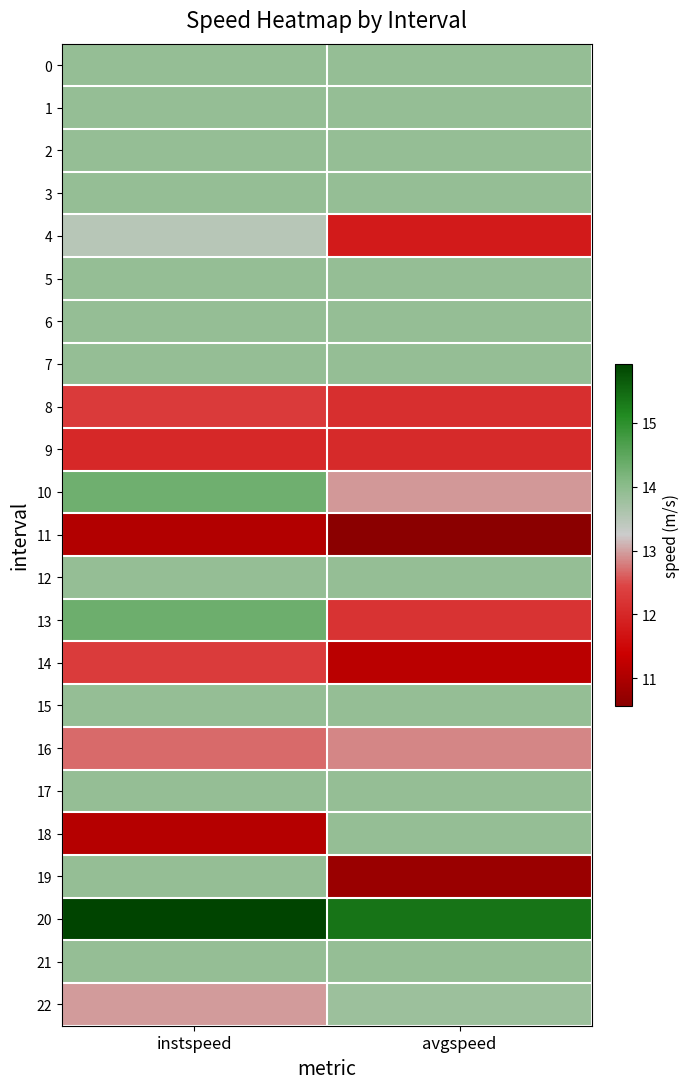

Between instspeed and avgspeed, which is larger?

instspeed